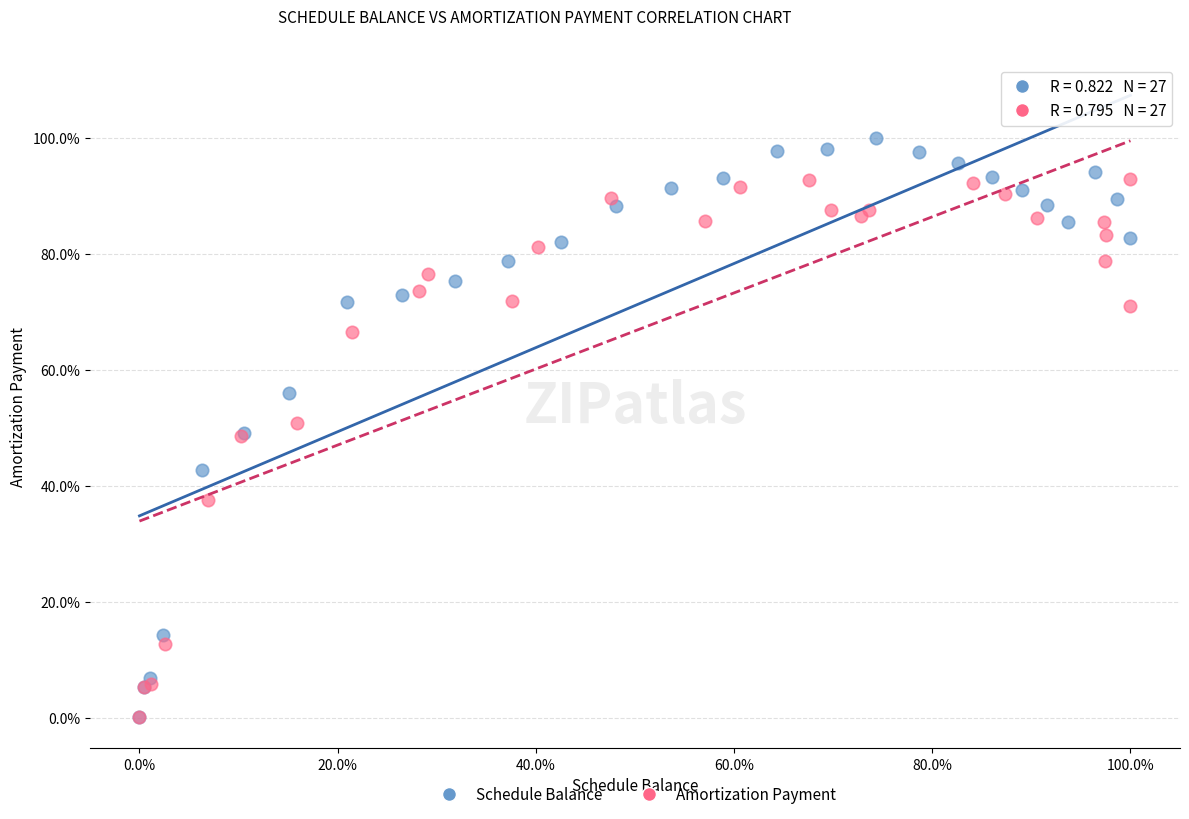

Which series has the widest spread of Y values?

Schedule Balance